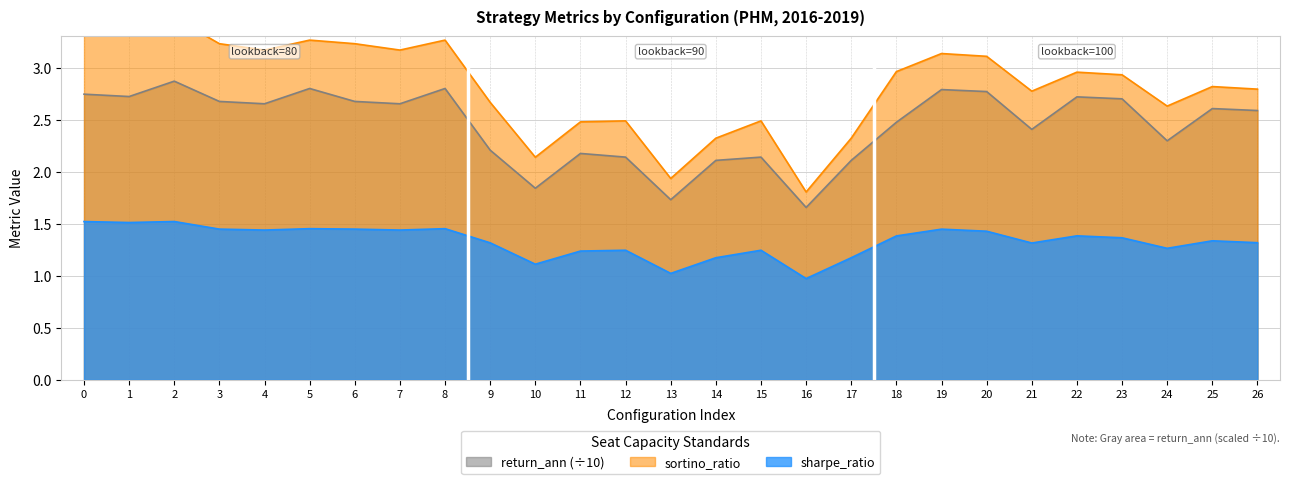

How many data points in return_ann are less than 2?

3